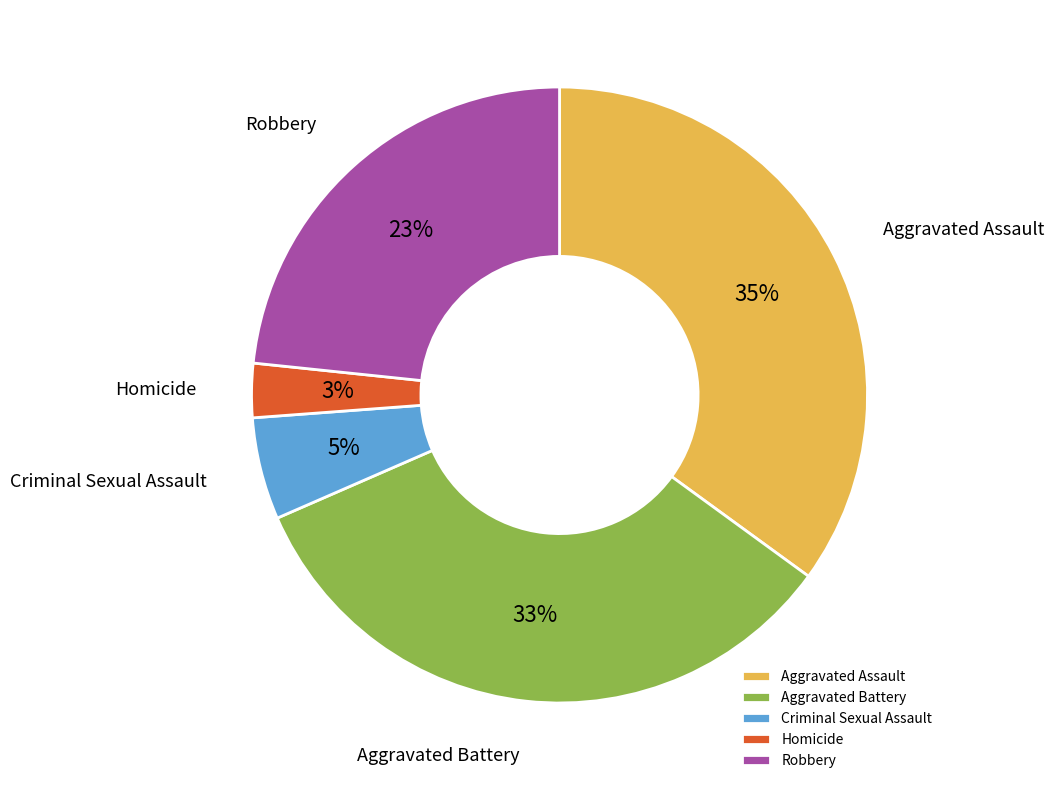

Rank the categories by value from lowest to highest.

Homicide, Criminal Sexual Assault, Robbery, Aggravated Battery, Aggravated Assault